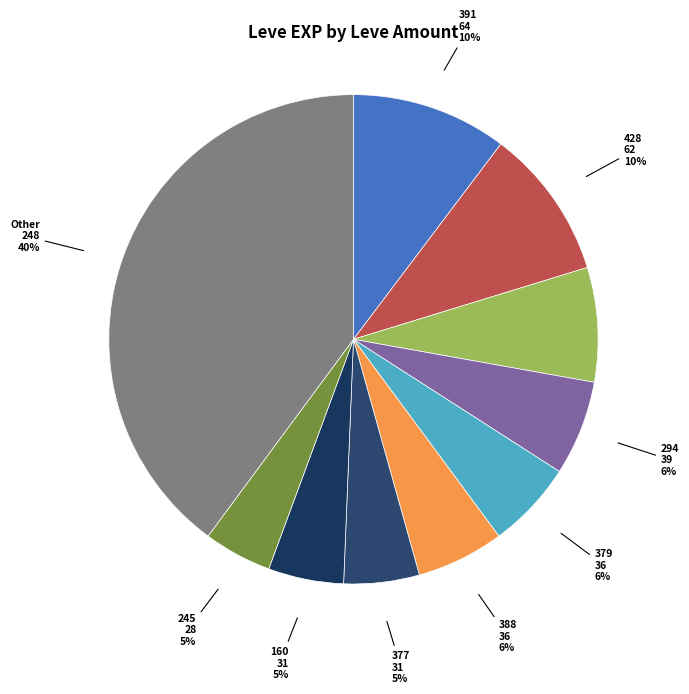

What is the largest slice in the pie chart?

Other